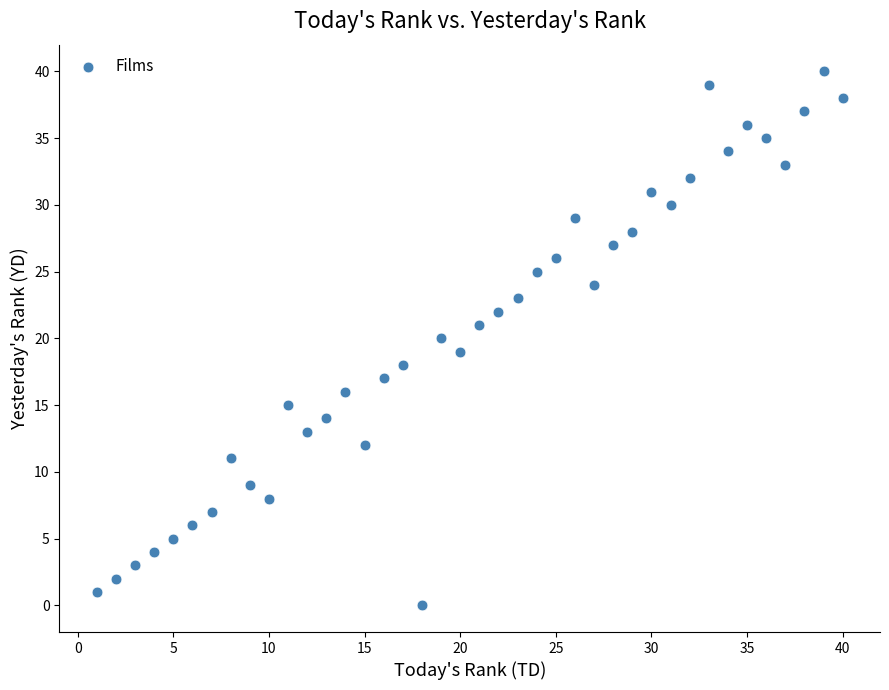

What is the range of Y values (max minus min)?

40